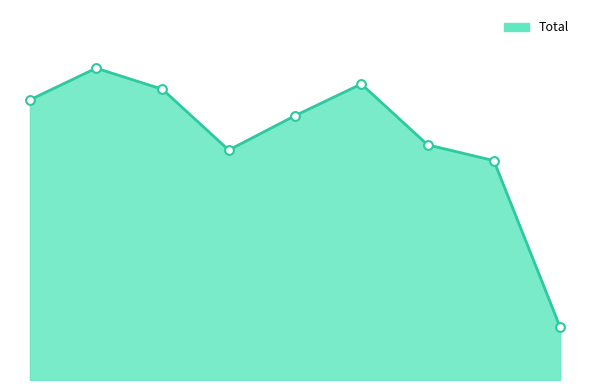

Does the chart have visible grid lines?

No